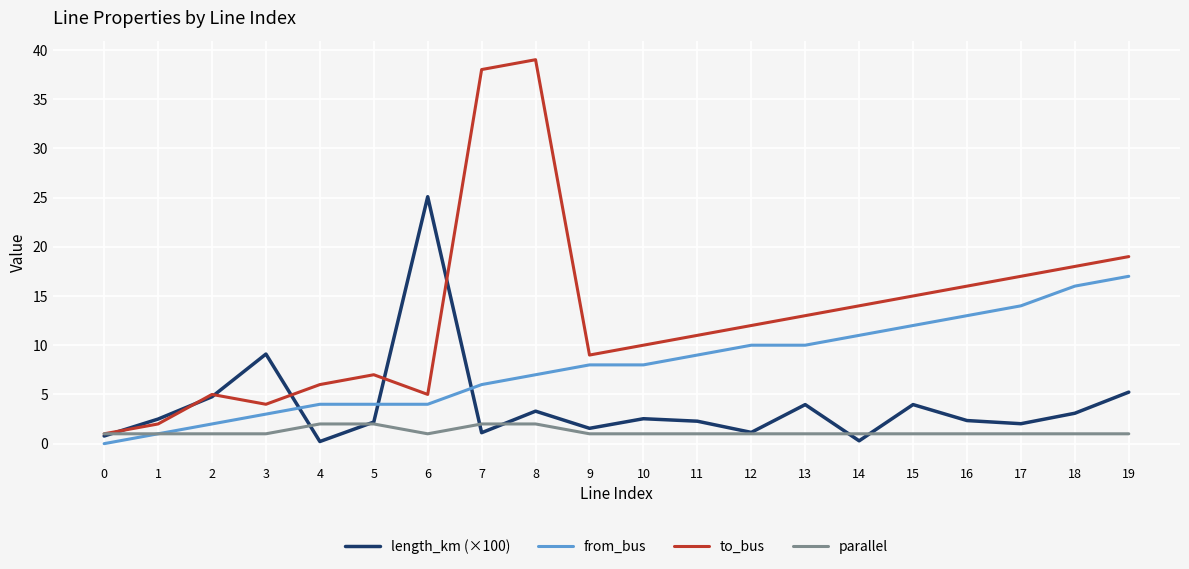

What is the difference between the highest and lowest values at 7?

36.9